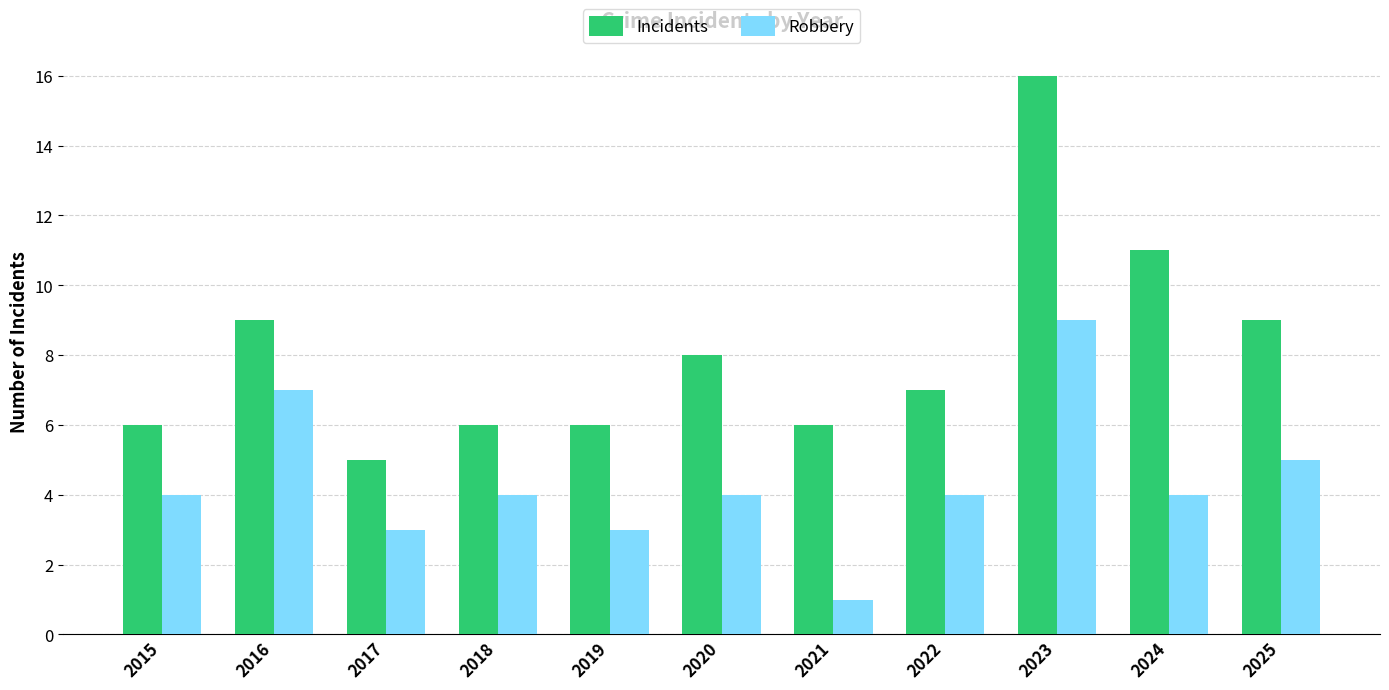

Reading left to right, extract all data points from this chart.

Incidents: 6	9	5	6	6	8	6	7	16	11	9
Robbery: 4	7	3	4	3	4	1	4	9	4	5